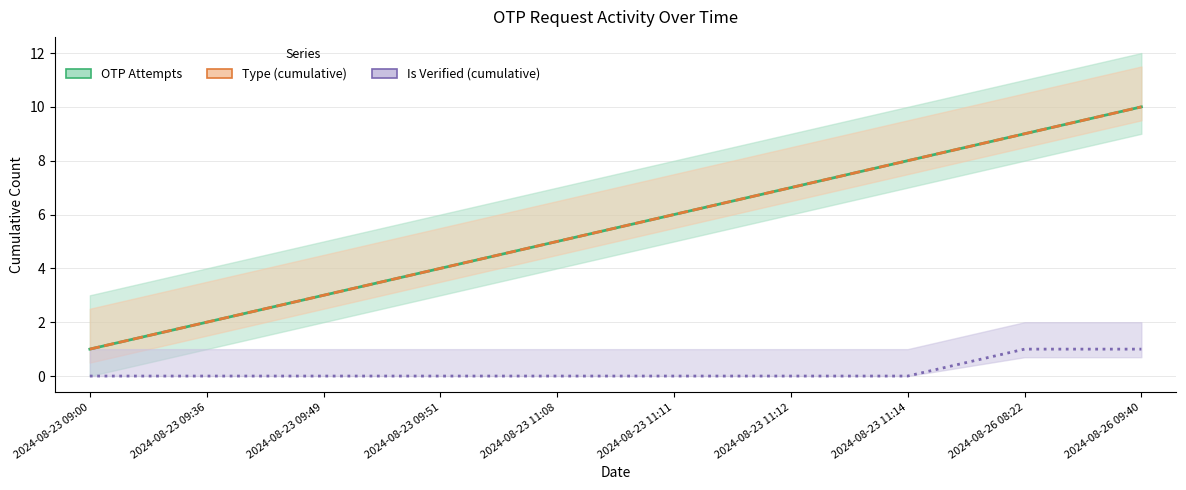

What is the total value across all series at 2024-08-26 08:22?

19